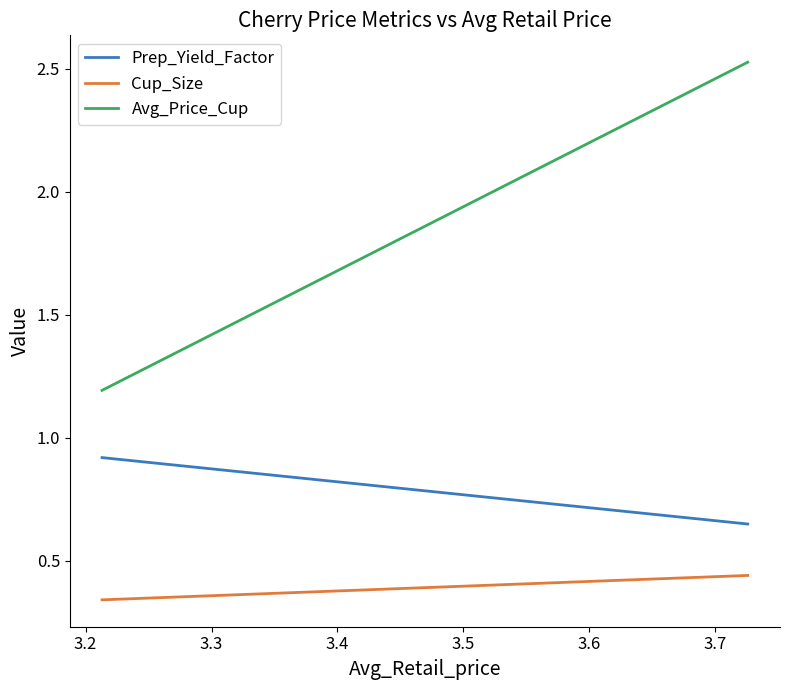

Does the chart display data point markers on the line(s)?

No